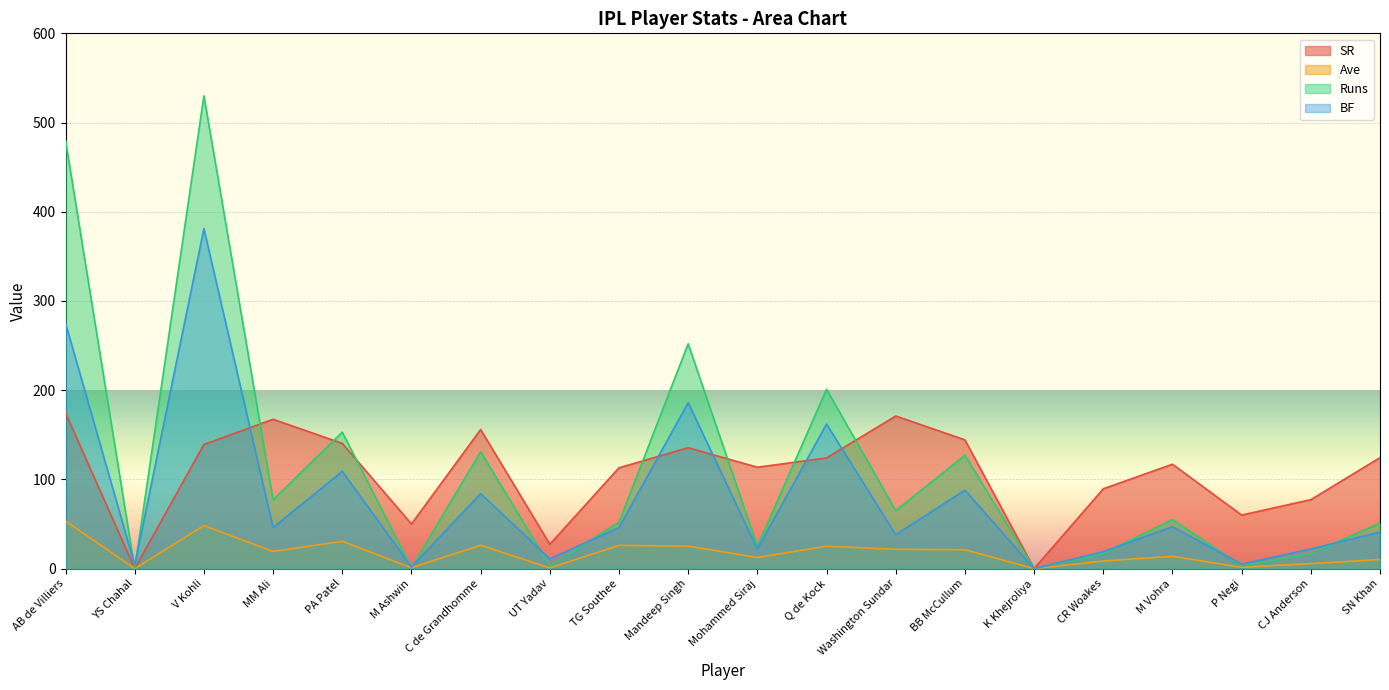

What is the difference between the second highest and minimum values in the Runs series?

480.0